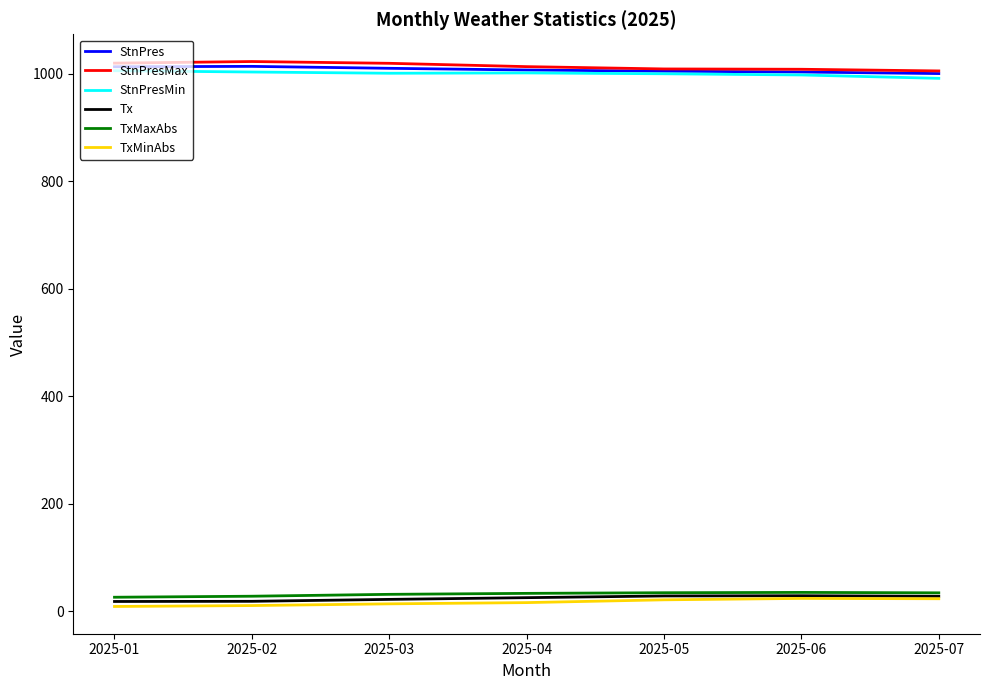

The value of StnPres at 2025-03 is 254.1. True or false?

False